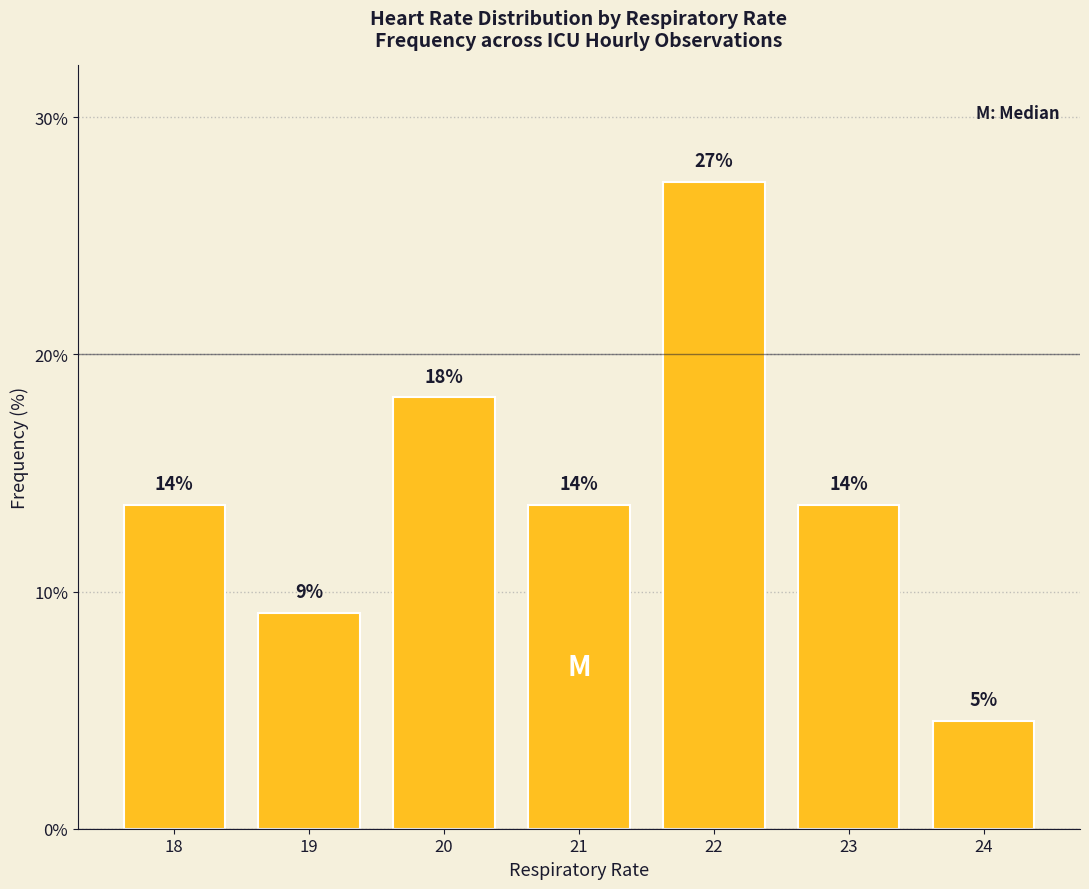

What is the minimum value shown in the chart?

4.5